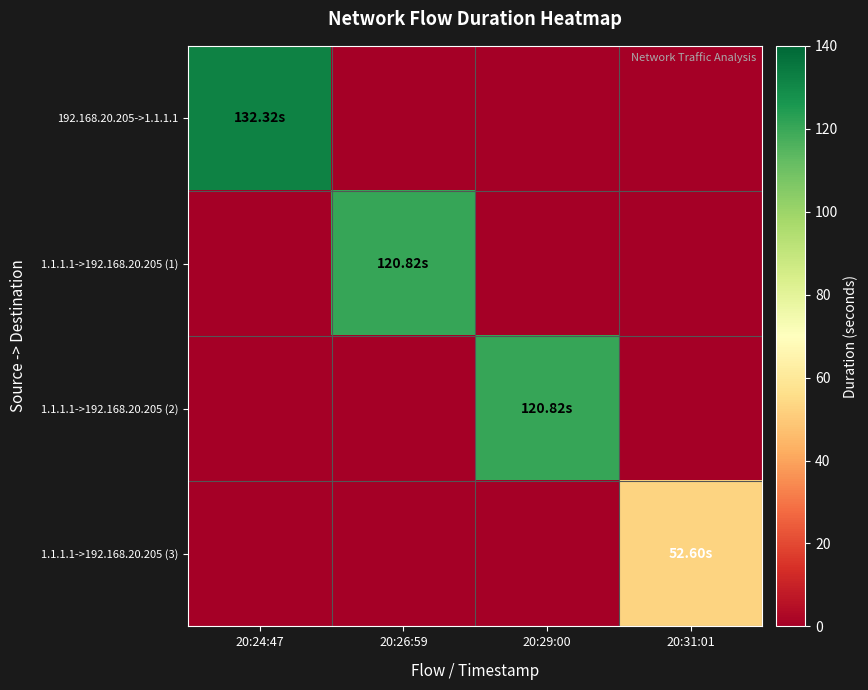

Reading left to right, transcribe all the data shown in this chart.

192.168.20.205->1.1.1.1: 20:24:47=132.3	20:26:59=0.0	20:29:00=0.0	20:31:01=0.0
1.1.1.1->192.168.20.205 (1): 20:24:47=0.0	20:26:59=120.8	20:29:00=0.0	20:31:01=0.0
1.1.1.1->192.168.20.205 (2): 20:24:47=0.0	20:26:59=0.0	20:29:00=120.8	20:31:01=0.0
1.1.1.1->192.168.20.205 (3): 20:24:47=0.0	20:26:59=0.0	20:29:00=0.0	20:31:01=52.6